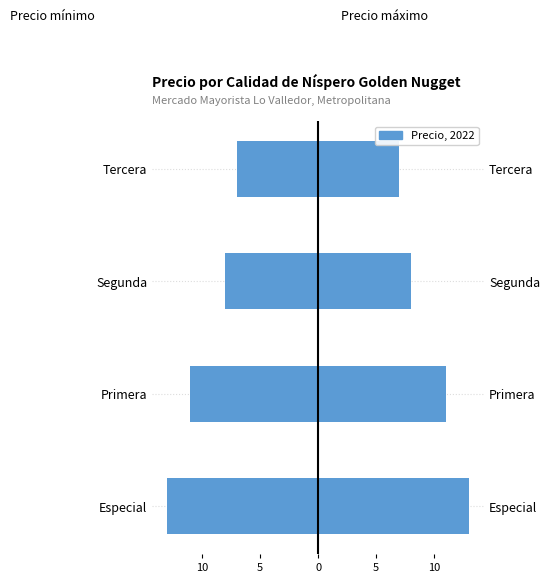

Read the Precio mínimo value at Segunda.

-8